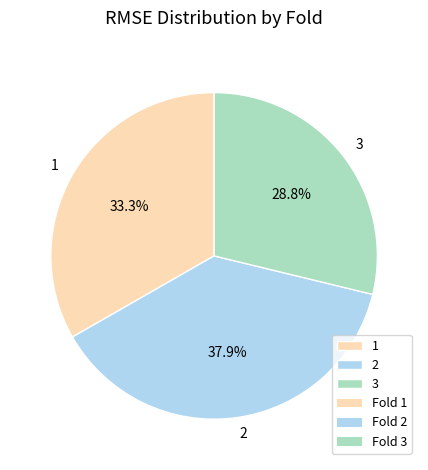

Combined, do 1 and 2 account for over 50%?

Yes